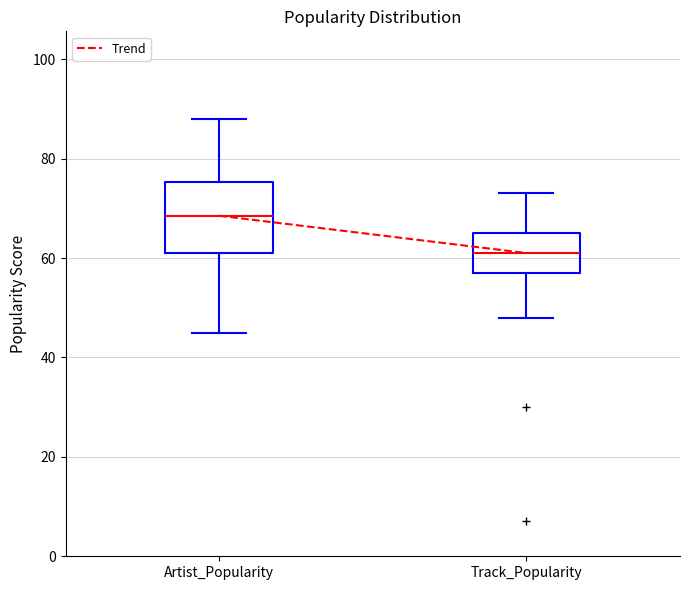

Reading left to right, transcribe this box plot: for each box, give where its median line is, the range the box spans, and where its two whiskers end, as read against the y-axis. The values are not printed on the chart, so give them approximately, as read against the axis.

Artist_Popularity: median 68, box 62 to 76, whiskers 46 to 88
Track_Popularity: median 62, box 58 to 66, whiskers 48 to 74